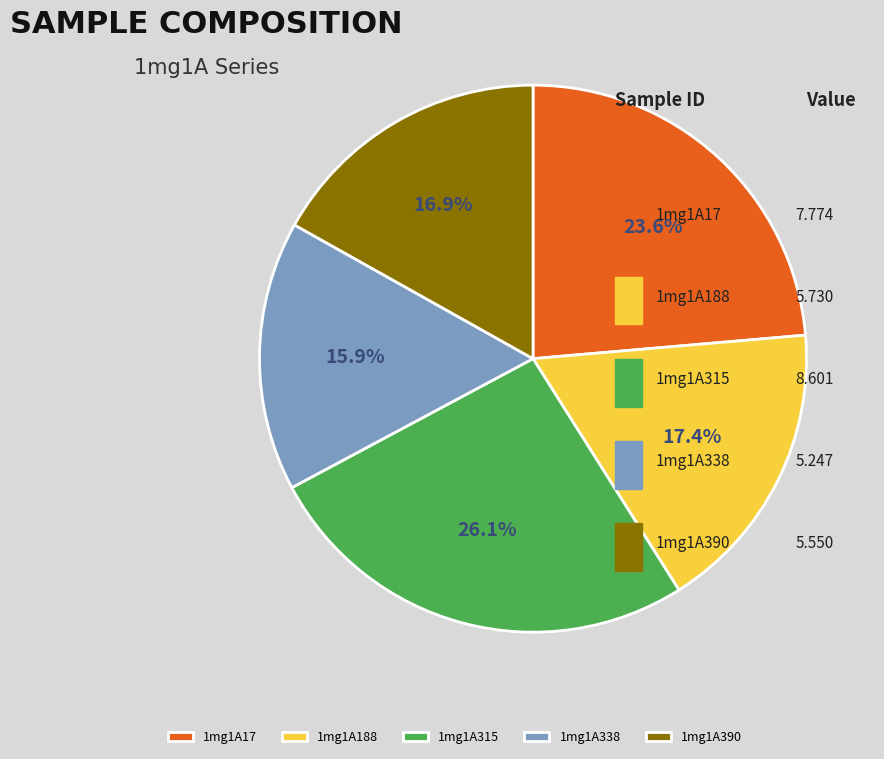

How many segments does this pie chart have?

5